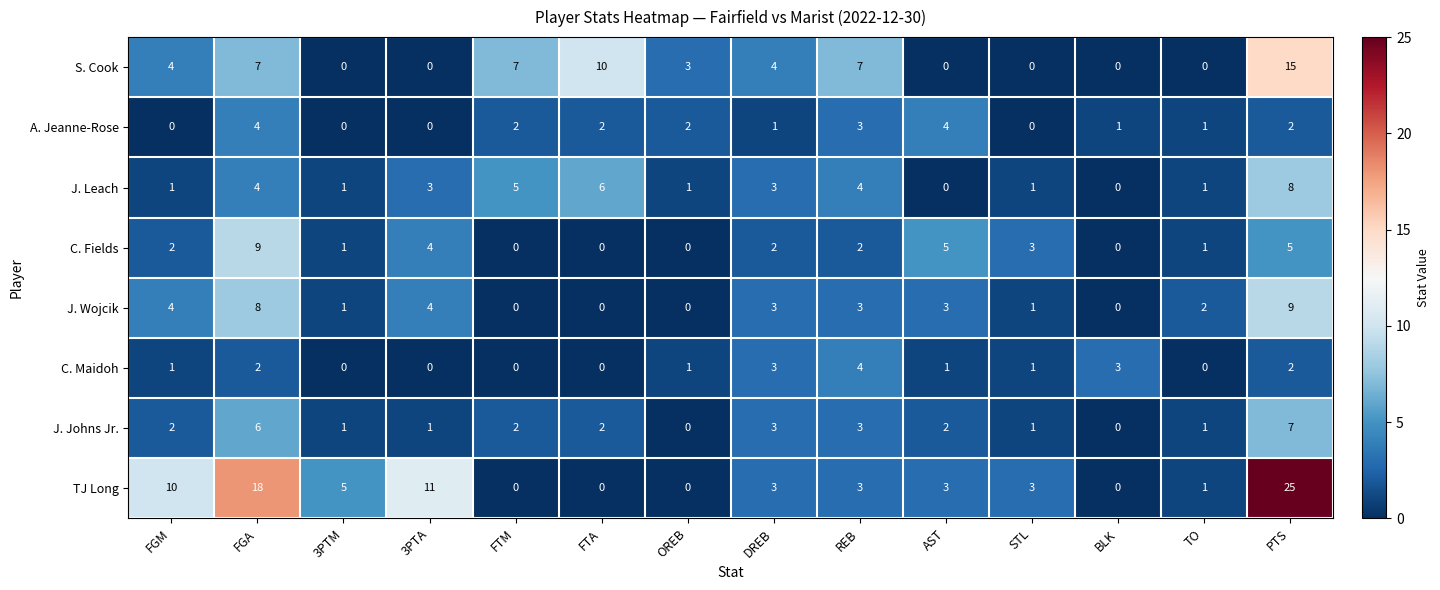

Which series has the largest total across all categories?

TJ Long